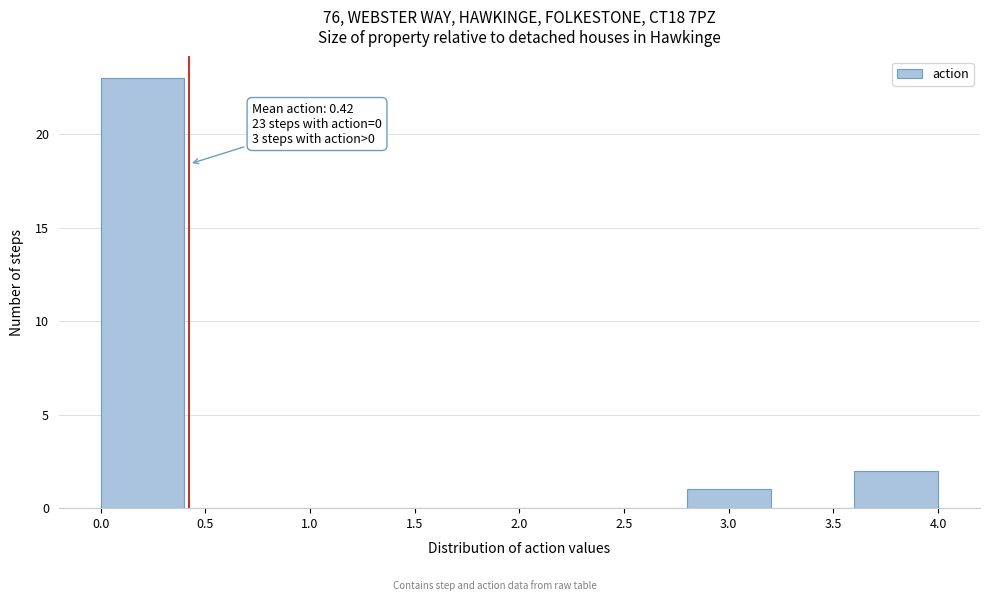

Which range on the x-axis has the tallest bar?

0.0 to 0.4